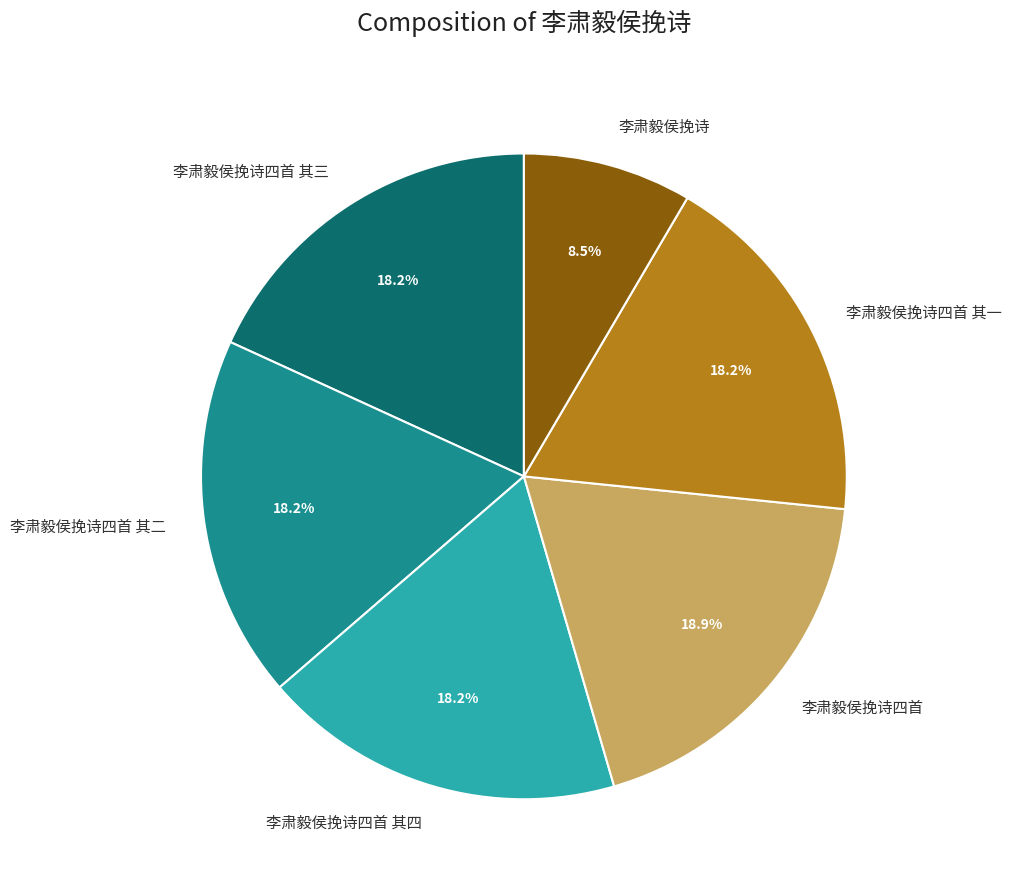

To the nearest percent, what is the difference between the largest and smallest slice percentages?

10%